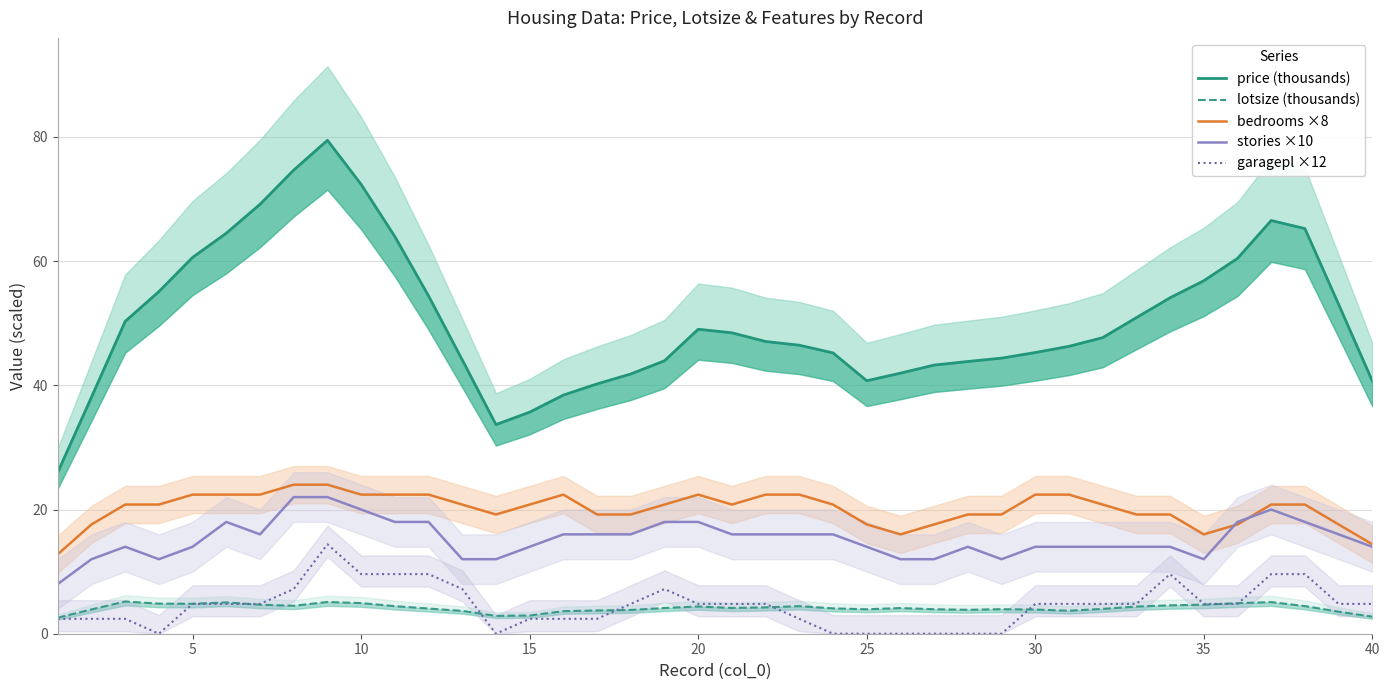

The value of bedrooms ×8 at 20 is 39.4. True or false?

False